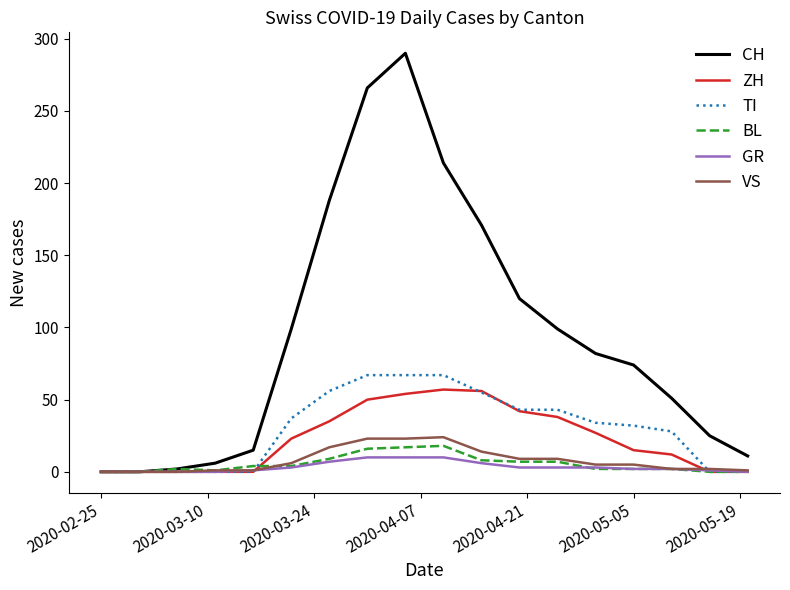

What is the average value of the BL series?

6